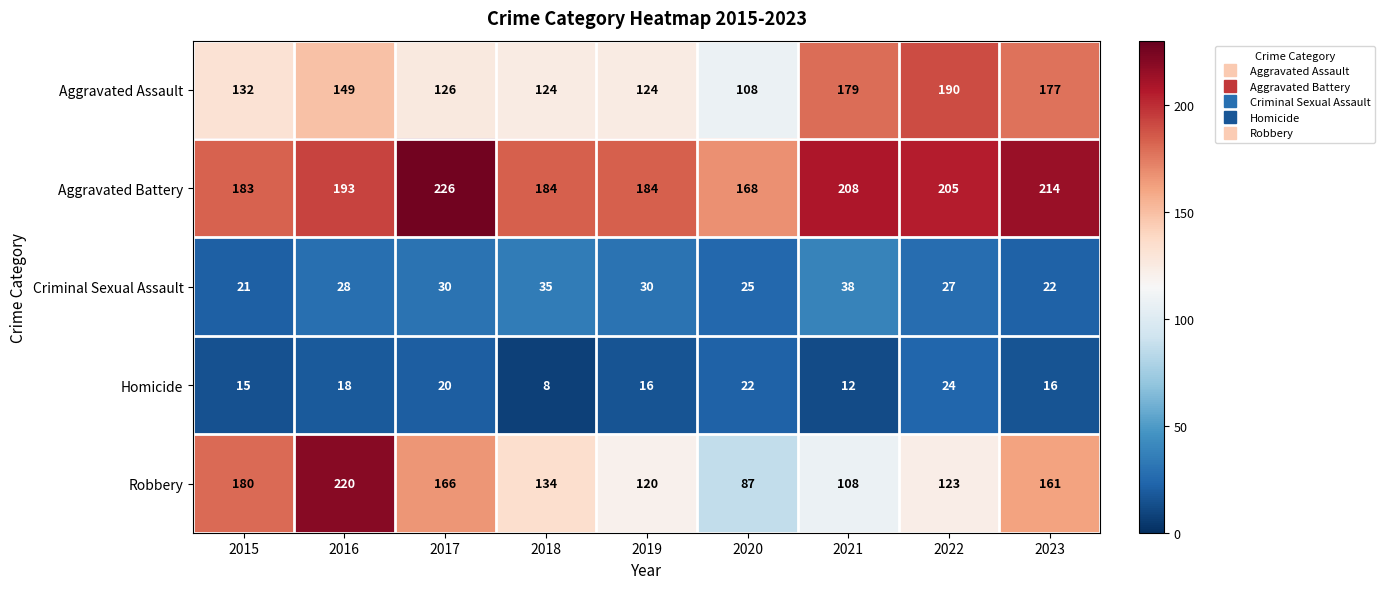

What is the spread (max minus min) of values at 2015?

168